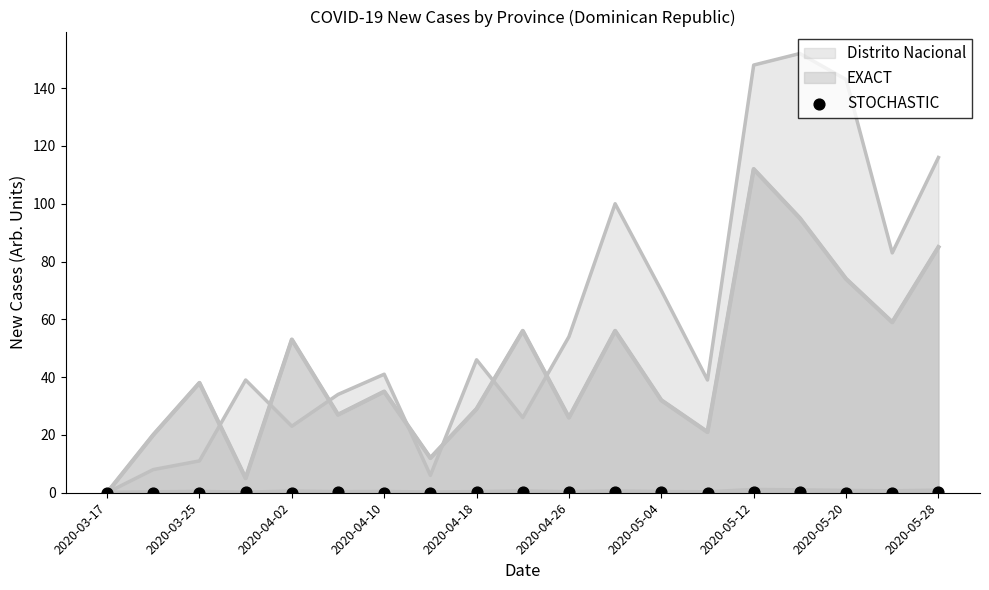

What is the change in value from 2020-05-20 to 17?

-0.1